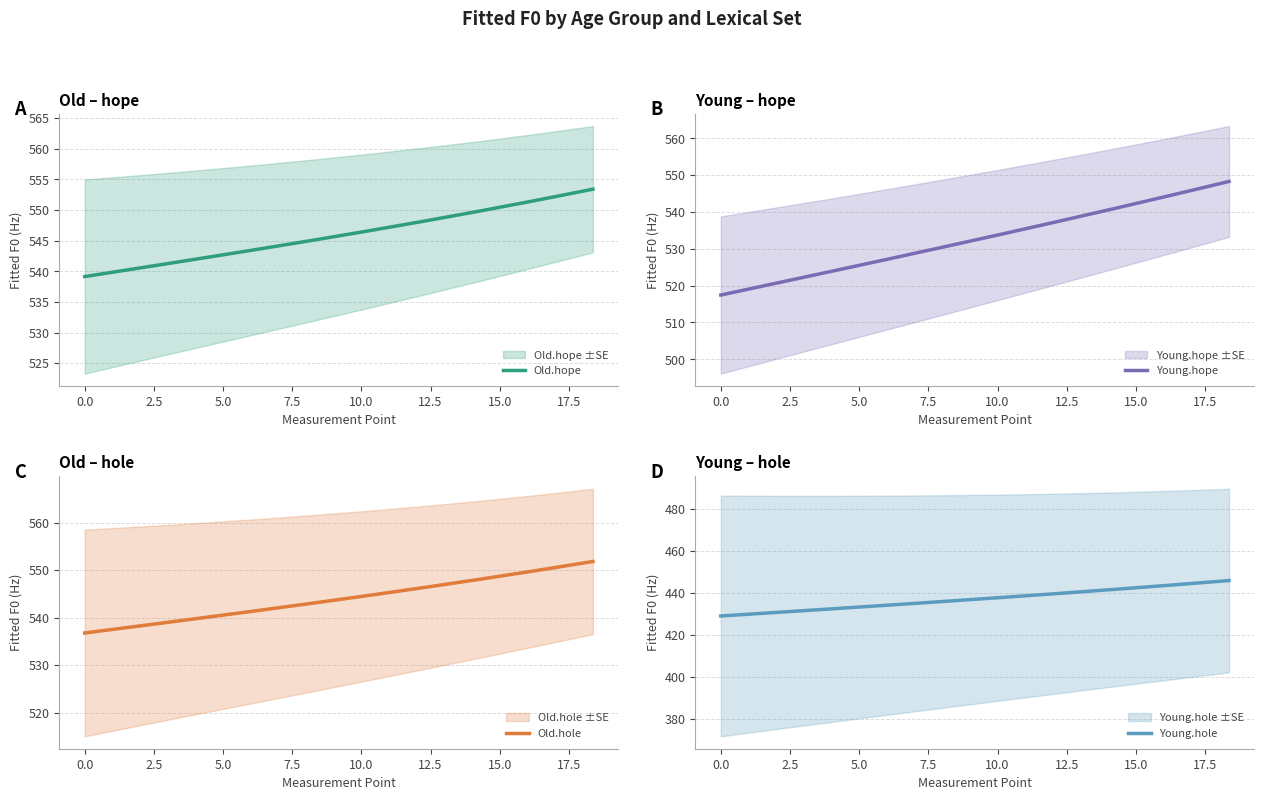

At how many categories does at least one series exceed 447?

10